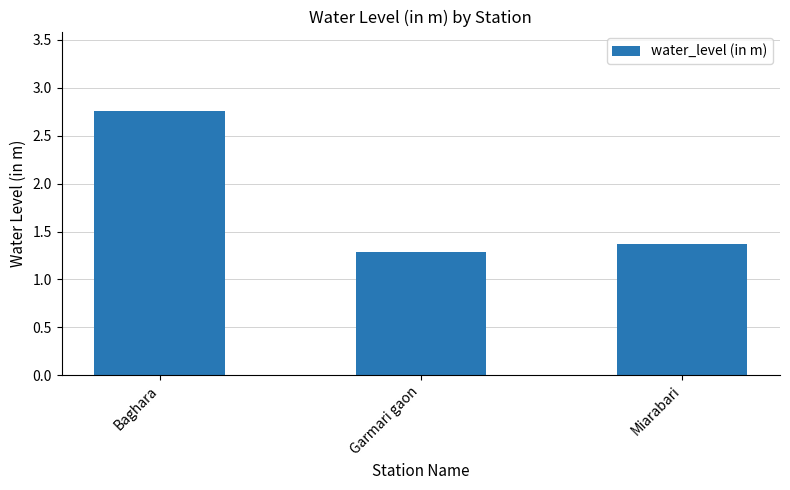

The value at Garmari gaon is 1.3. True or false?

True